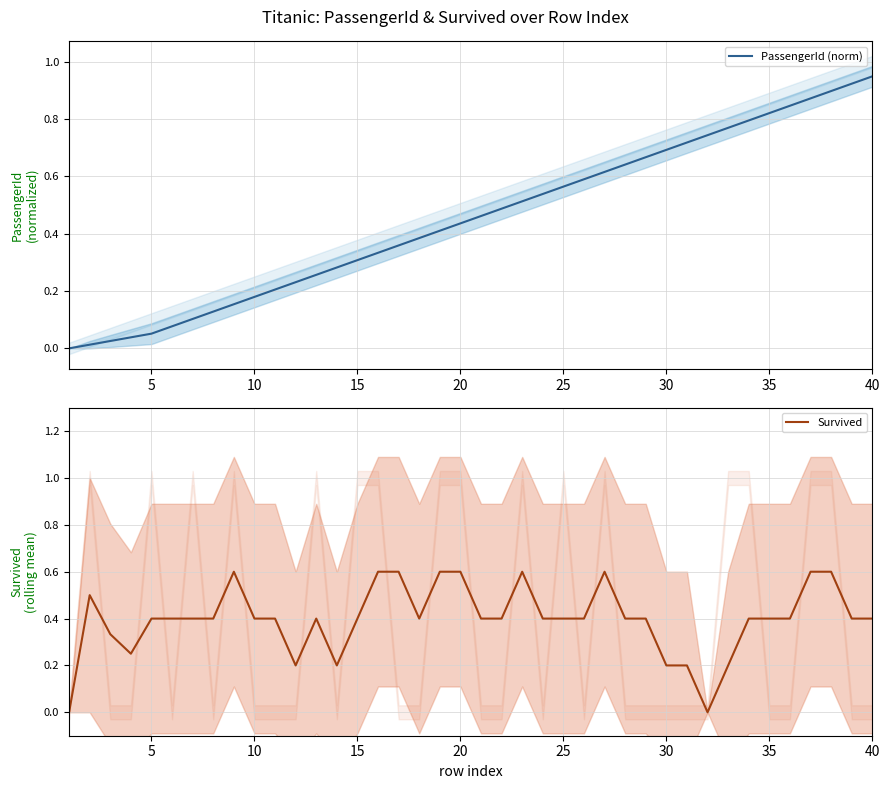

True or false: Survived has more than 1 points higher than both neighbors.

True